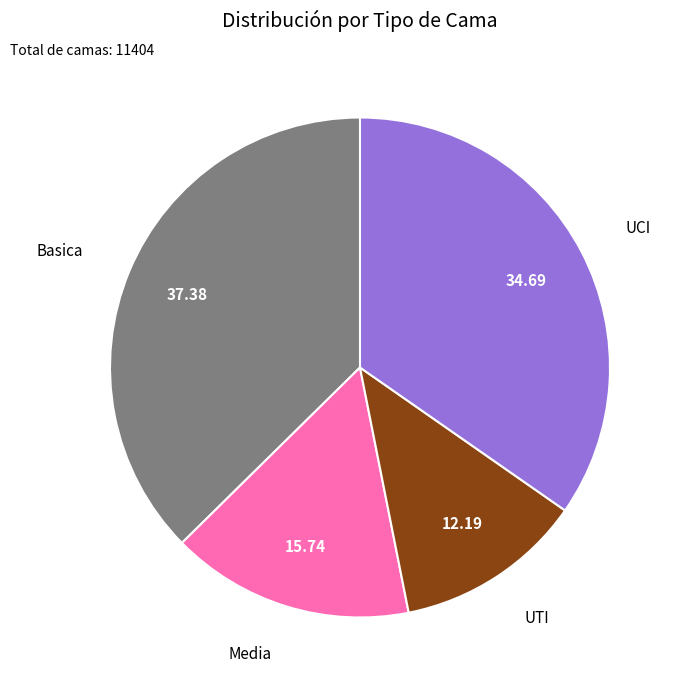

Which has a higher value, UCI or UTI?

UCI